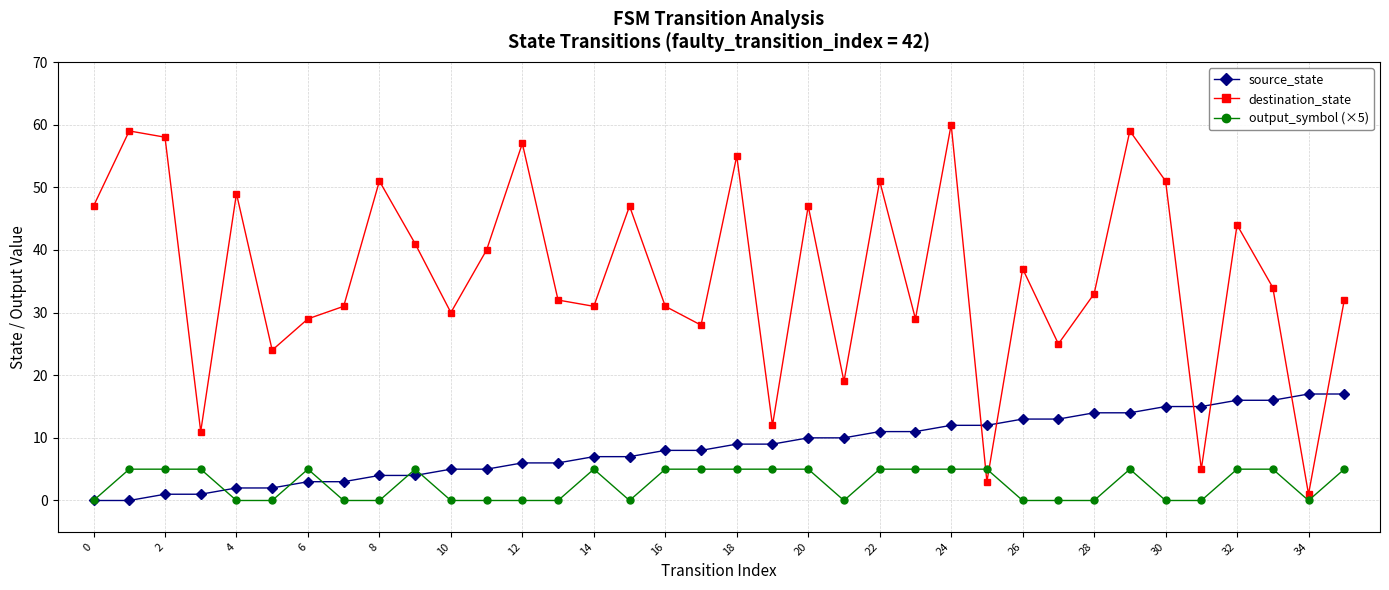

What is the maximum value for destination_state?

60